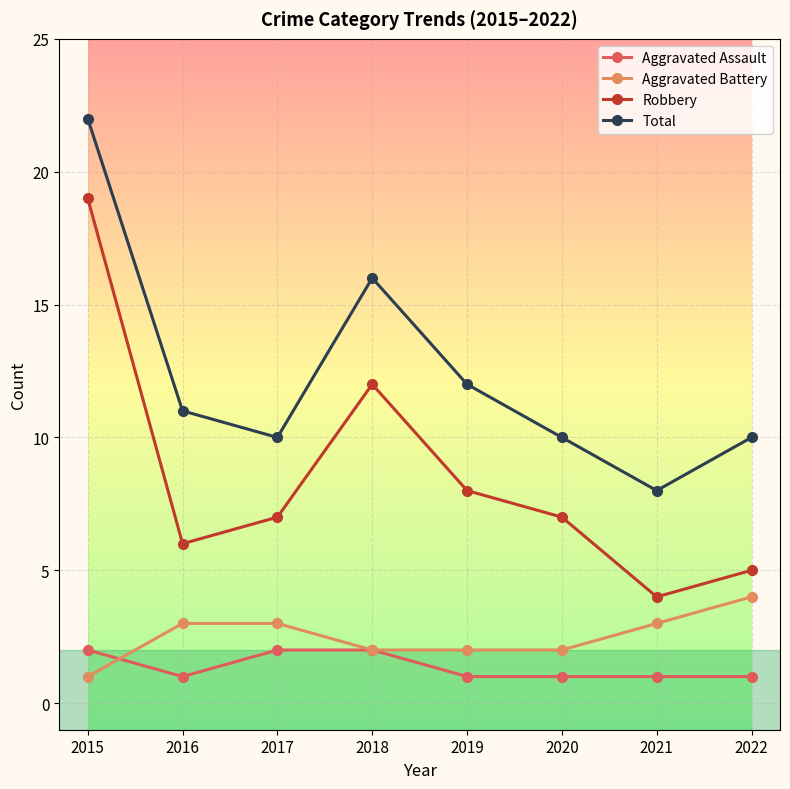

At which category is the sum across all series the highest?

2015